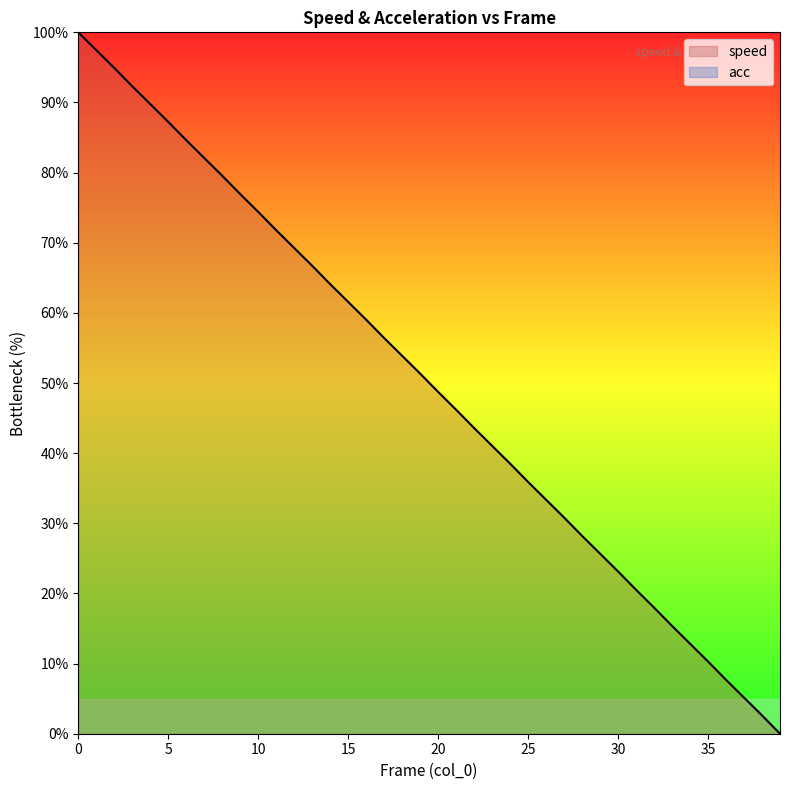

What is the difference between the second highest and second lowest values?

94.9